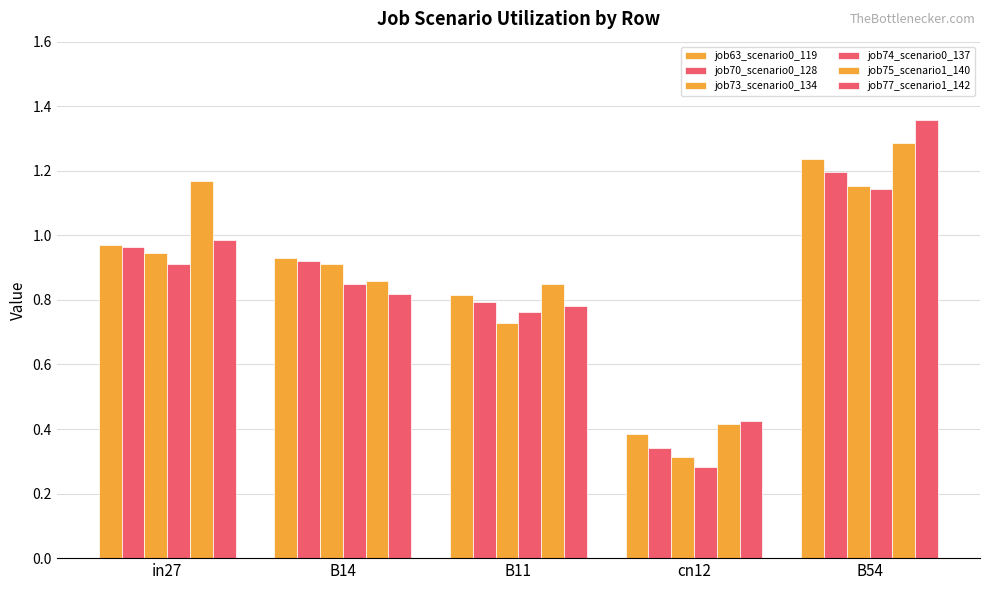

How many bars are there in total?

30